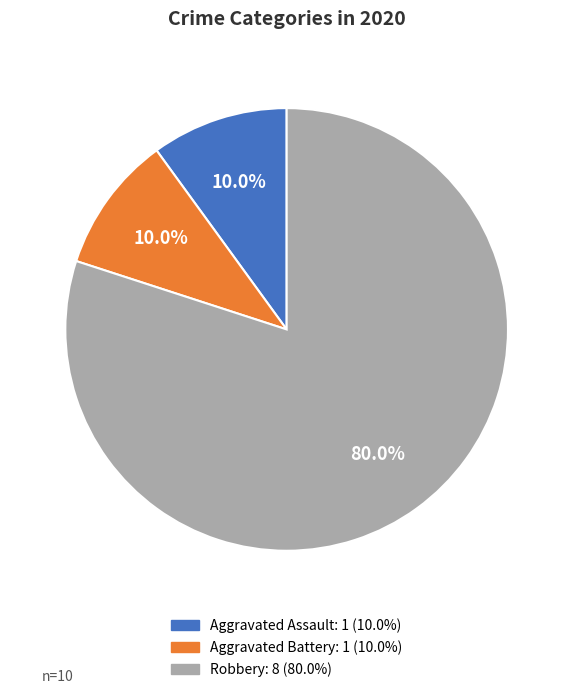

How much of the chart is everything except Aggravated Assault: 1 (10.0%)?

90.0%